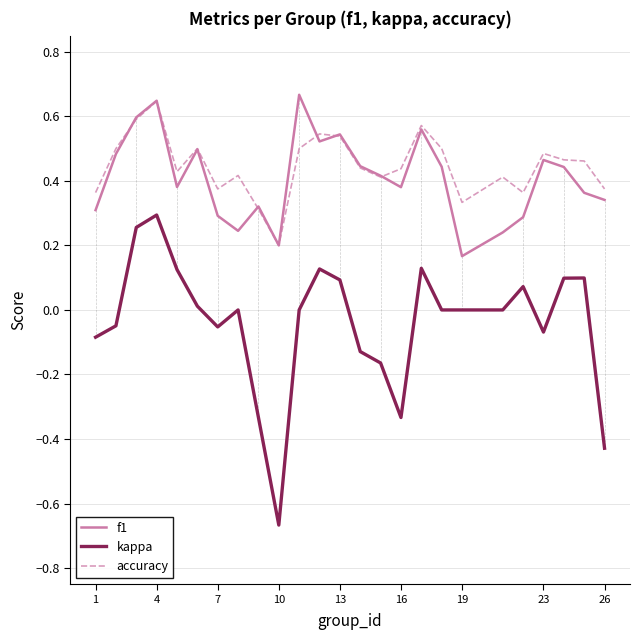

What is the difference between the maximum and minimum values in the kappa series?

1.0